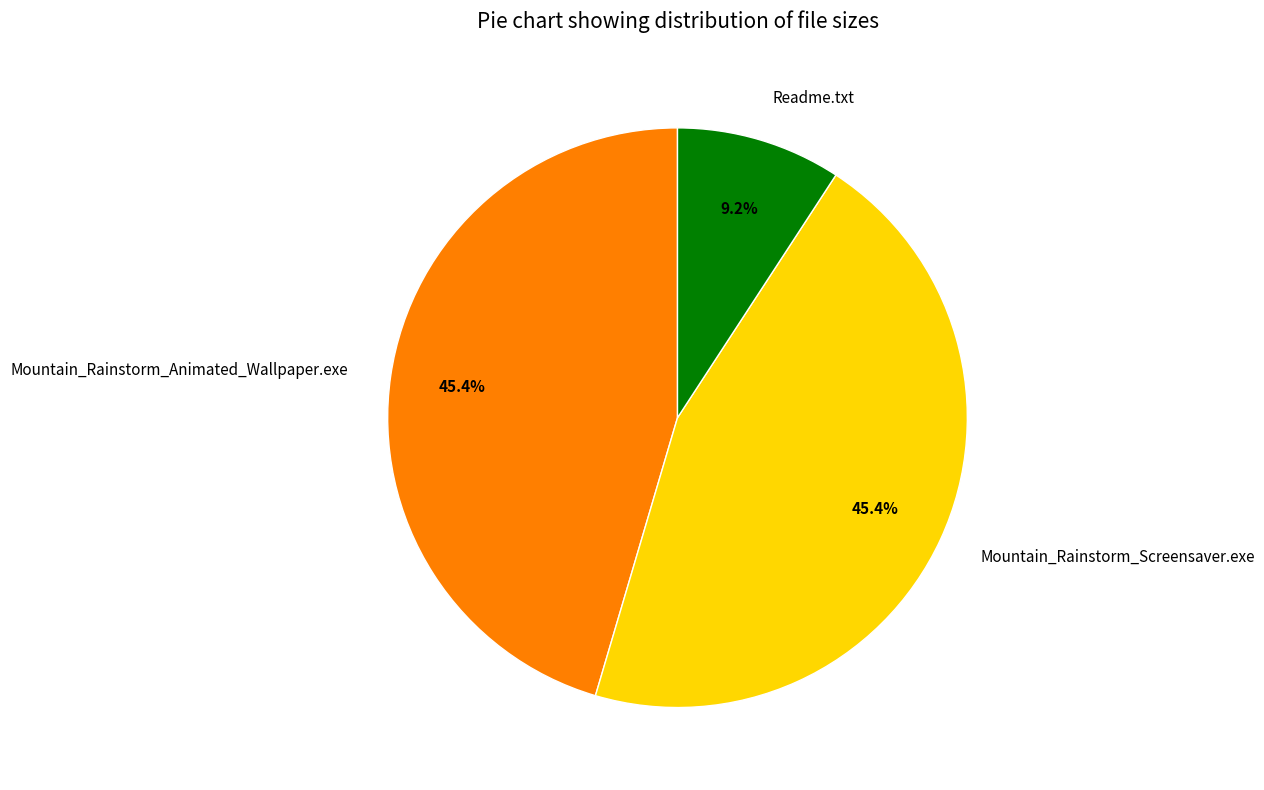

How many slices are in this pie chart?

3